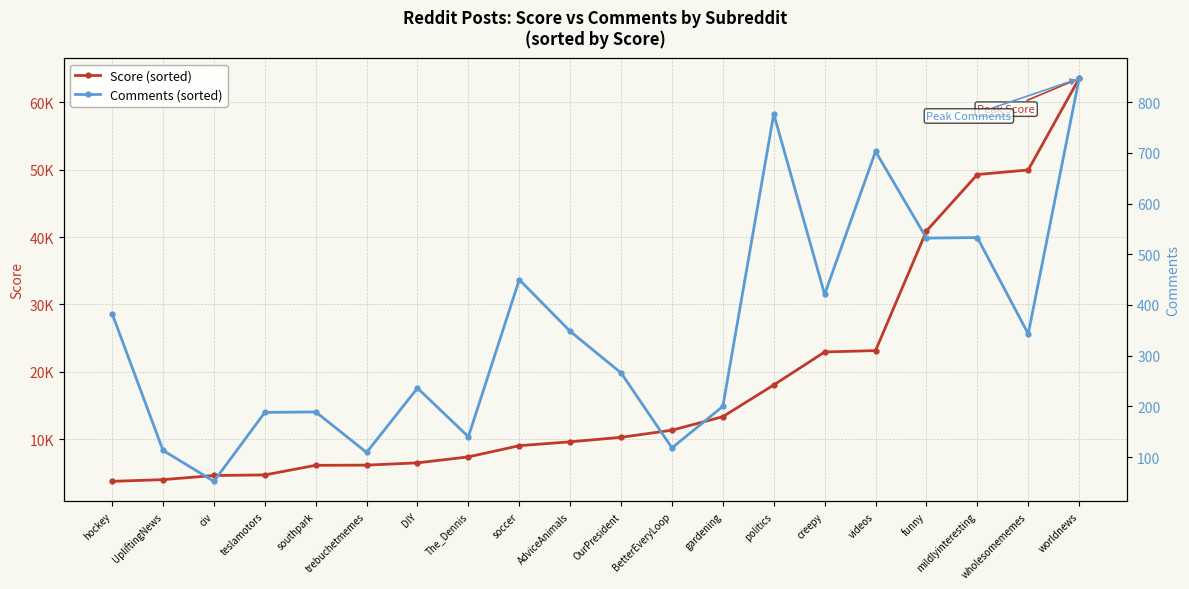

Where is Score (sorted) nearest to the value 33635?

funny